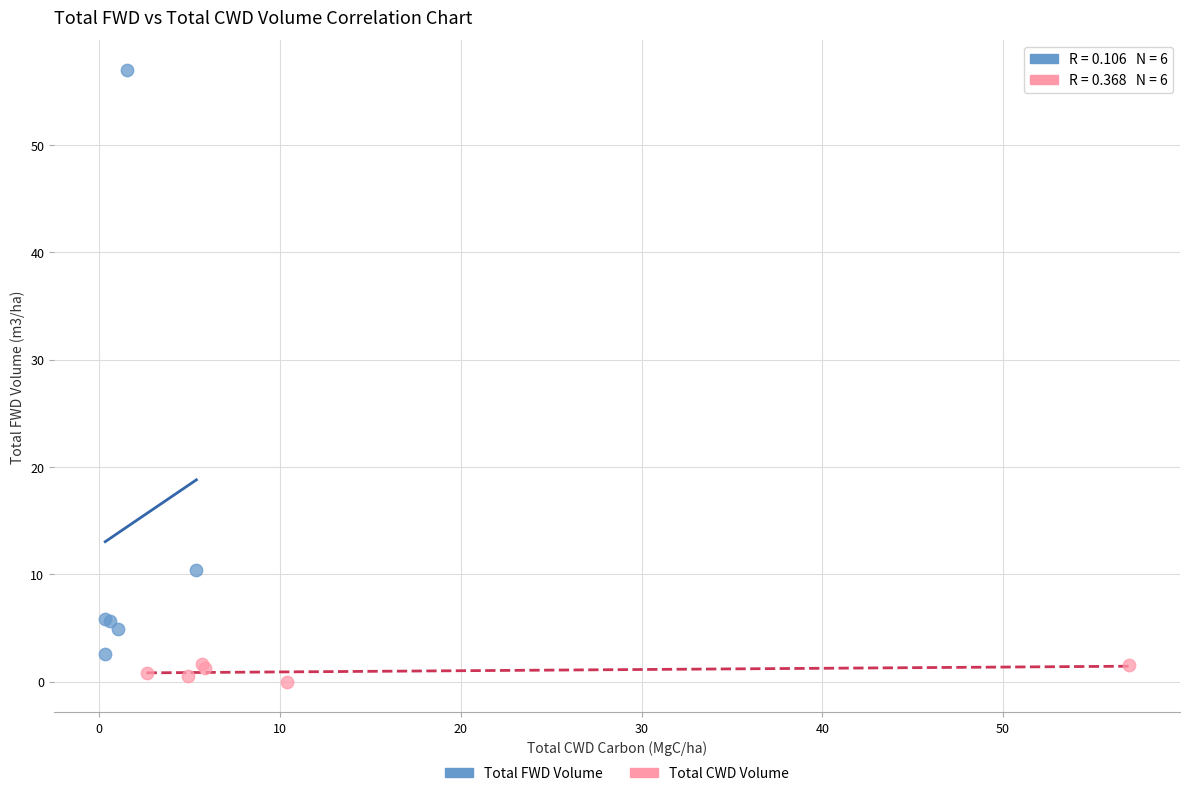

Which series reaches the maximum Y coordinate?

Total FWD Volume